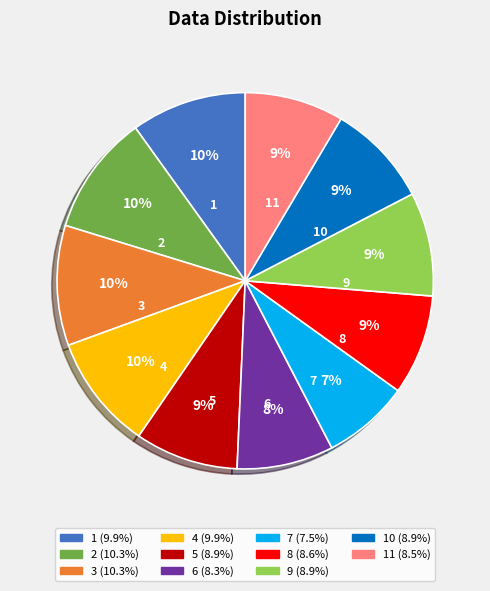

What is the ratio of the value at 4 to the value at 9?

1.1